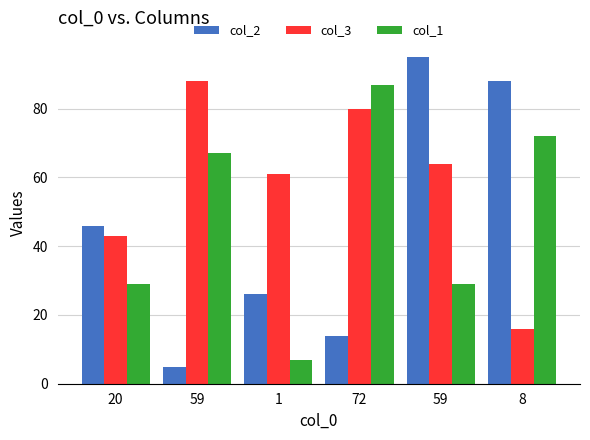

Rank the series by their average value, from highest to lowest.

col_3, col_1, col_2